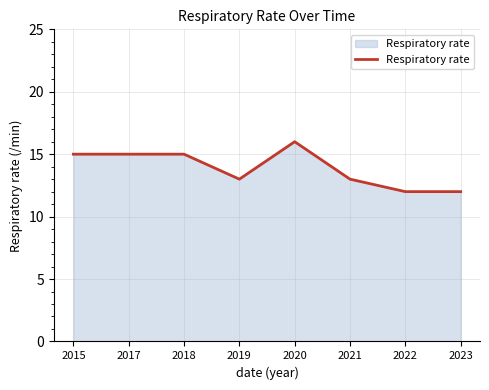

What is the smallest value displayed?

12